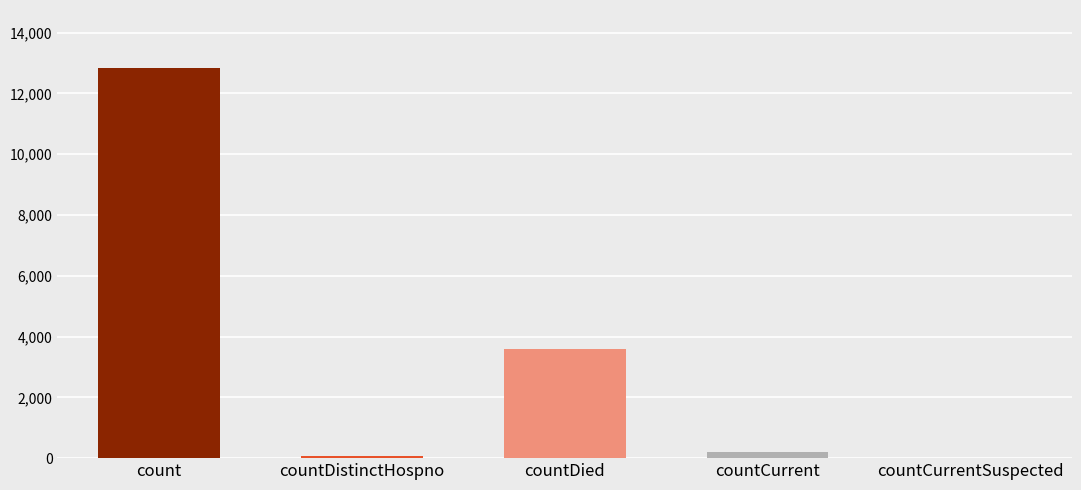

How many categories are shown in the chart?

5